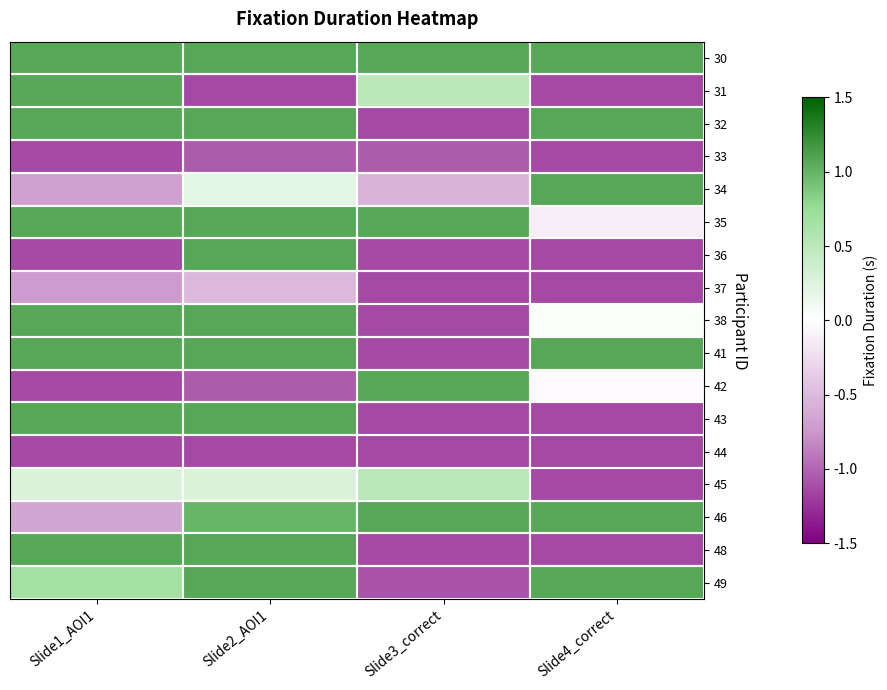

Which series changed the most between Slide1_AOI1 and Slide3_correct?

32